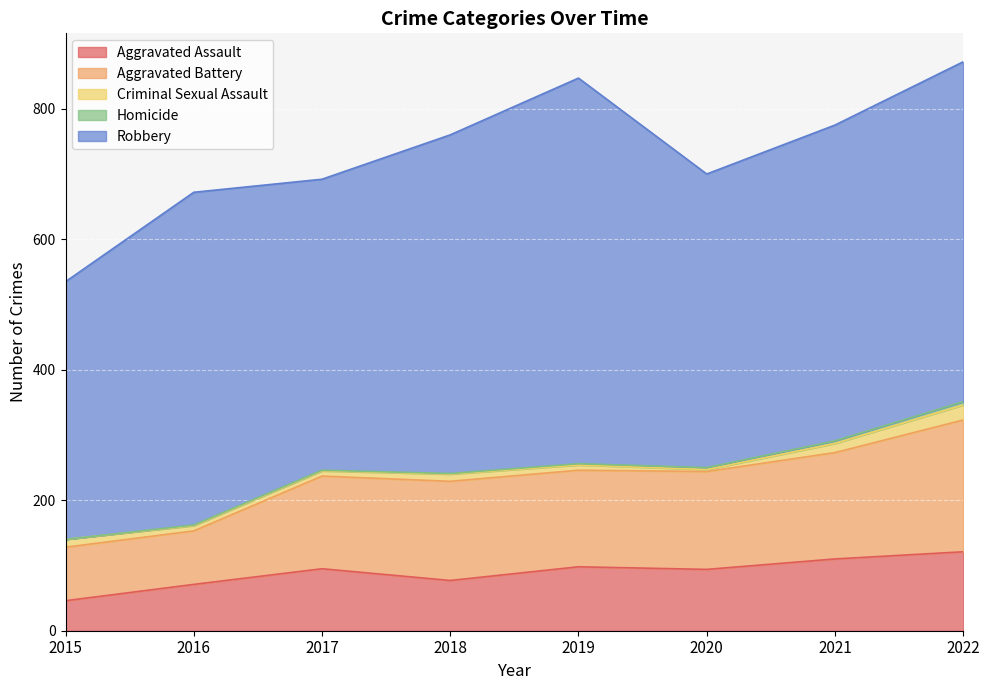

What is the value of the Aggravated Battery point at the 4th from the left?

152